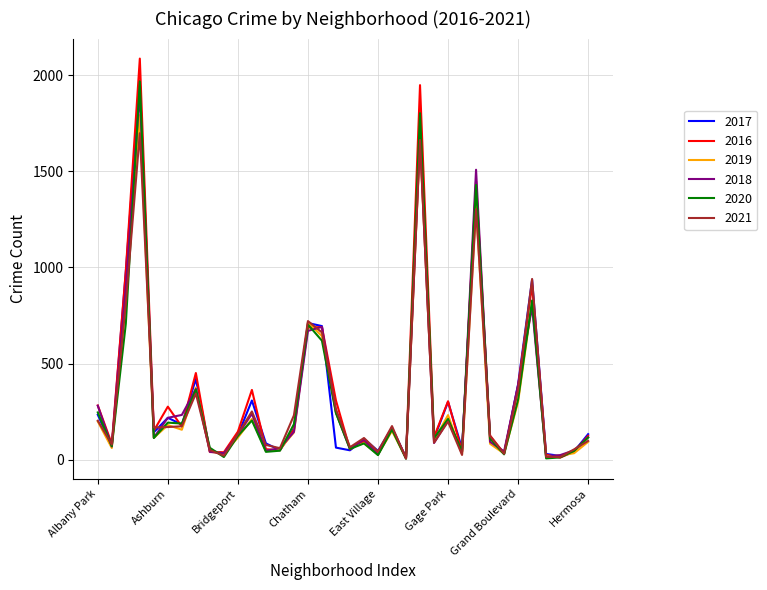

What is the minimum value shown in the chart?

5